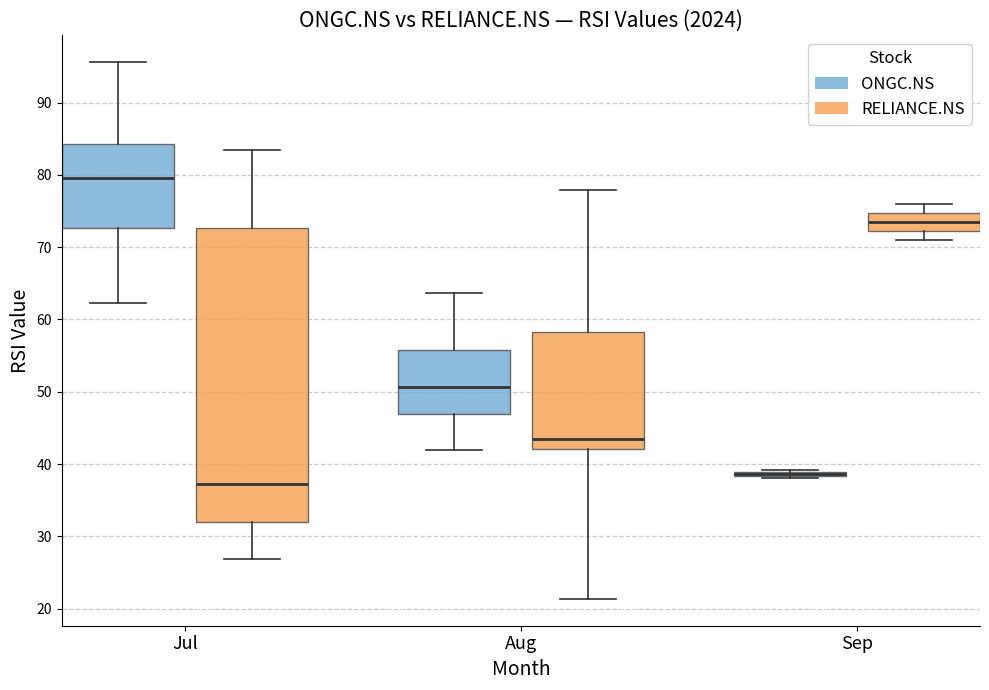

Comparing the boxes themselves (not the whiskers), which one is the tallest?

Jul (RELIANCE.NS)